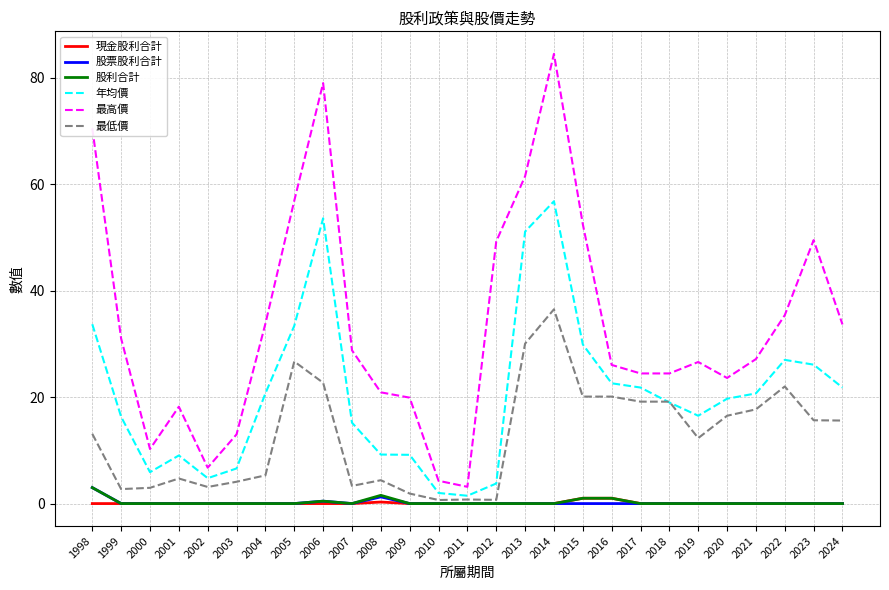

How many lines are shown in the chart?

6